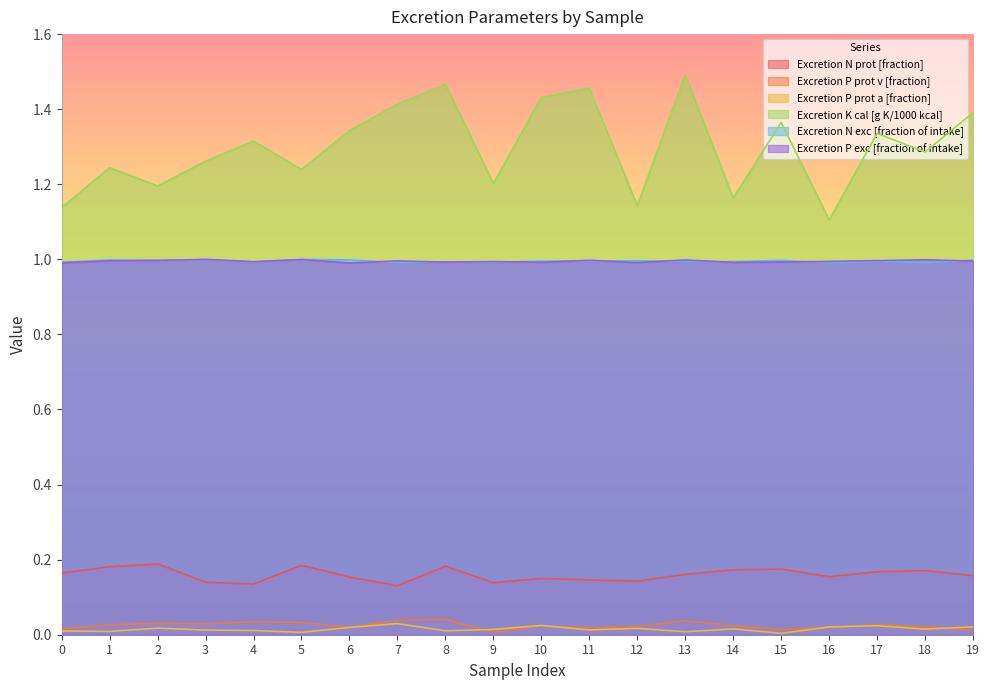

Is the value of Excretion P prot v [fraction] at 9 greater than the value of Excretion N prot [fraction] at 6?

No